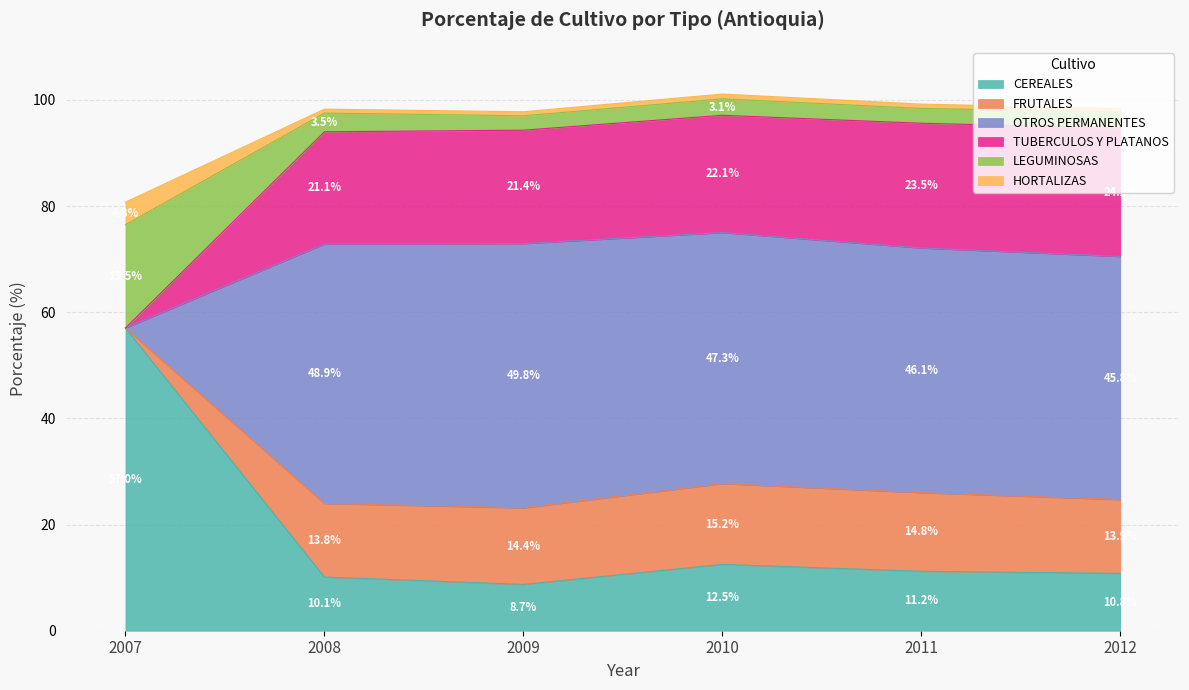

At which label is LEGUMINOSAS closest to 90?

2009